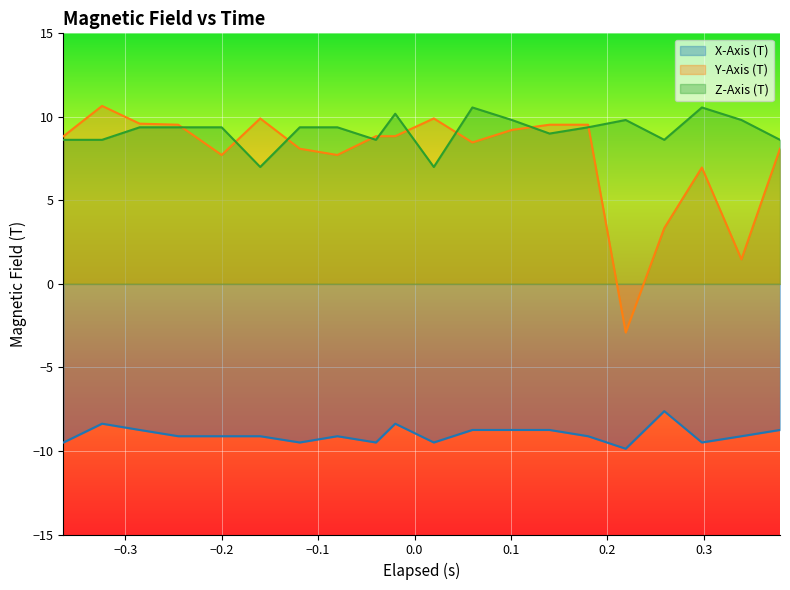

Which series has the largest range (max minus min)?

Y-Axis (T)